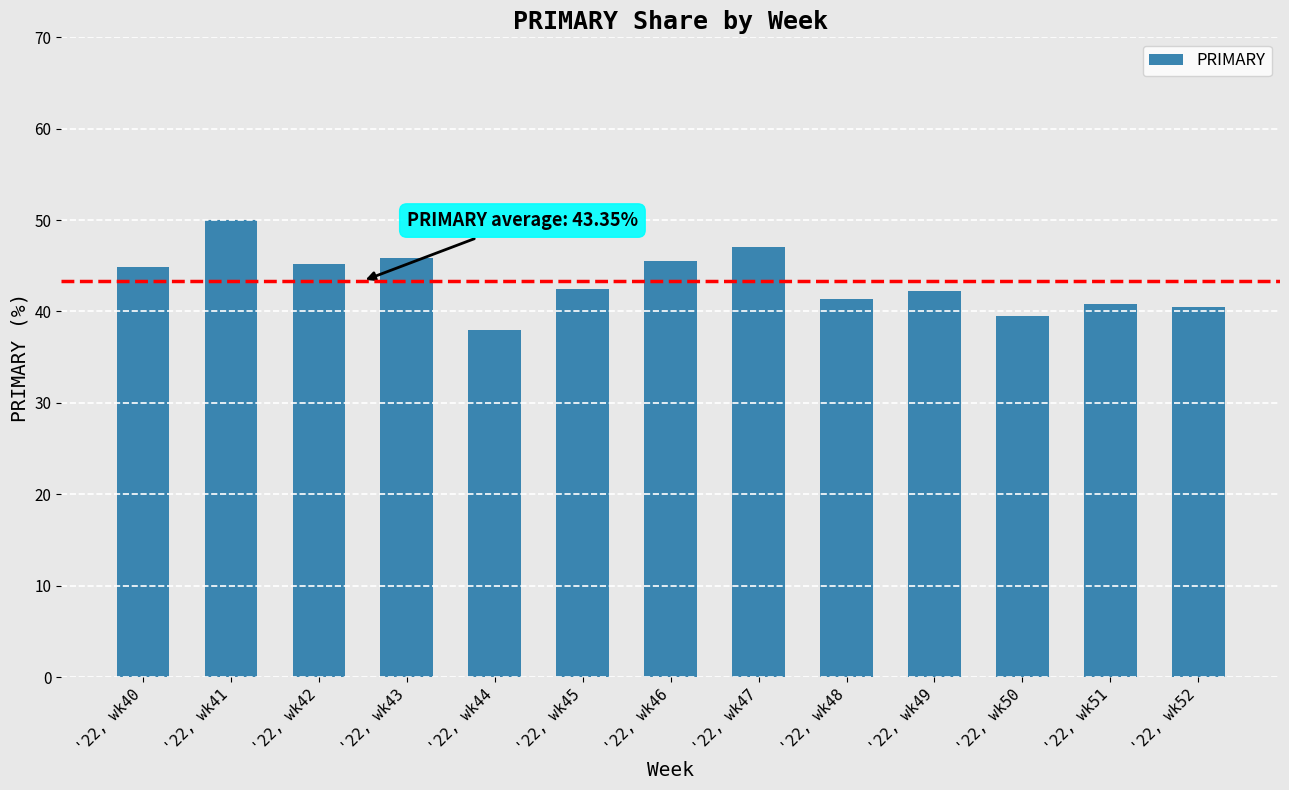

Which category has the lowest value across all series?

'22, wk44